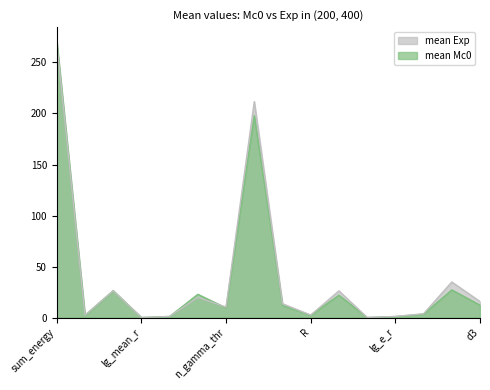

True or false: mean Mc0 and mean Exp intersect in this chart.

True